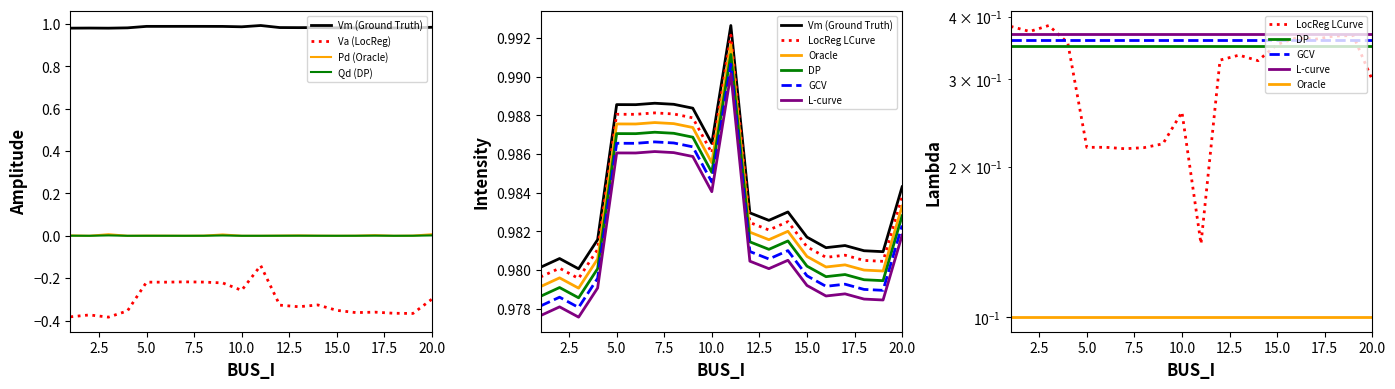

Between 11 and 18, which series saw the biggest shift?

Va